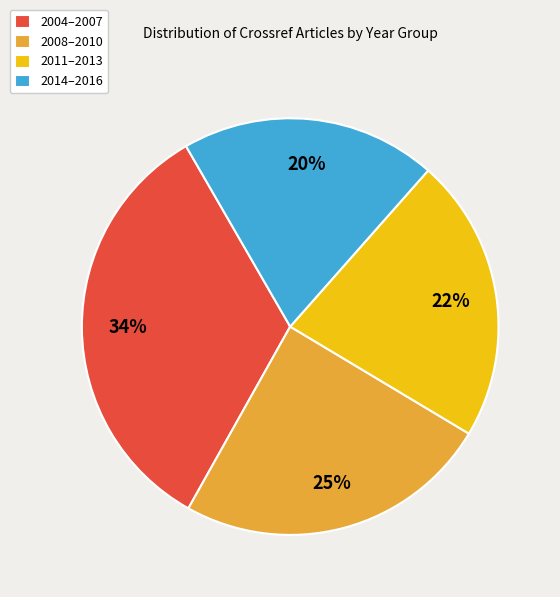

To the nearest percent, what is the average slice percentage?

25%